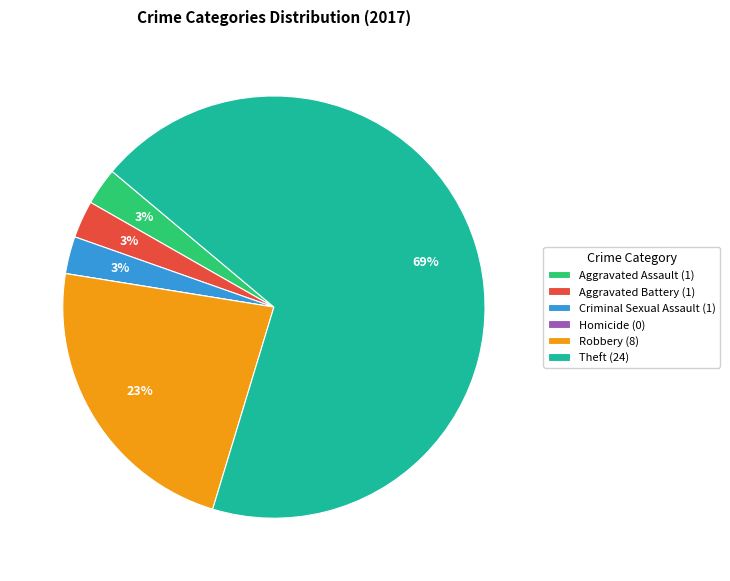

Is Theft (24) the majority of the pie?

Yes